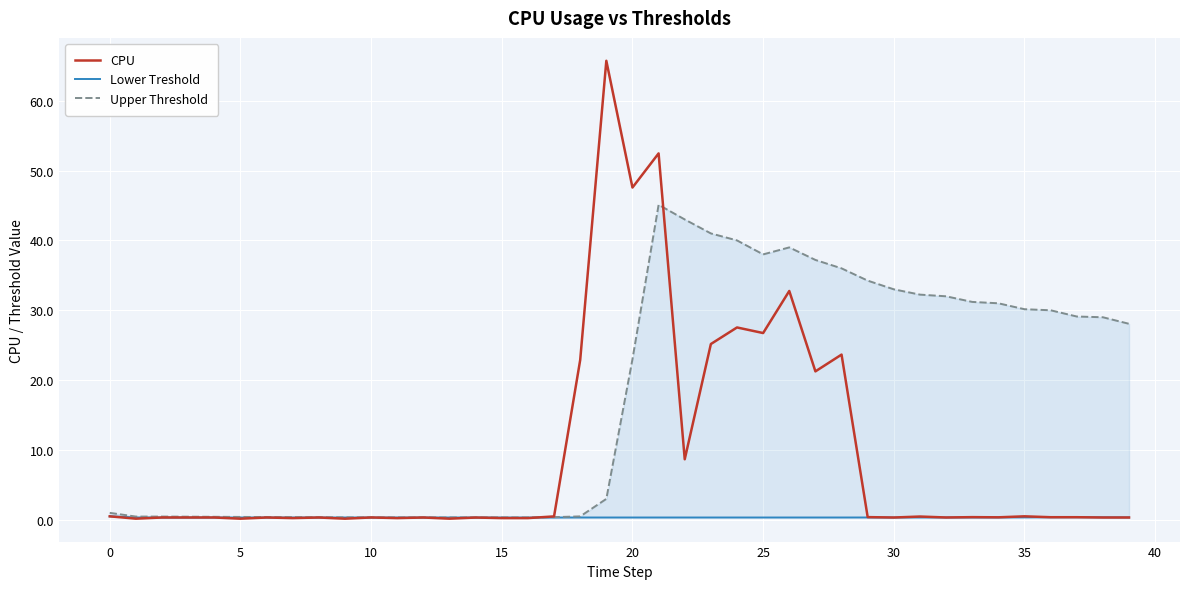

What is the value of the CPU point at the 9th from the left?

0.3